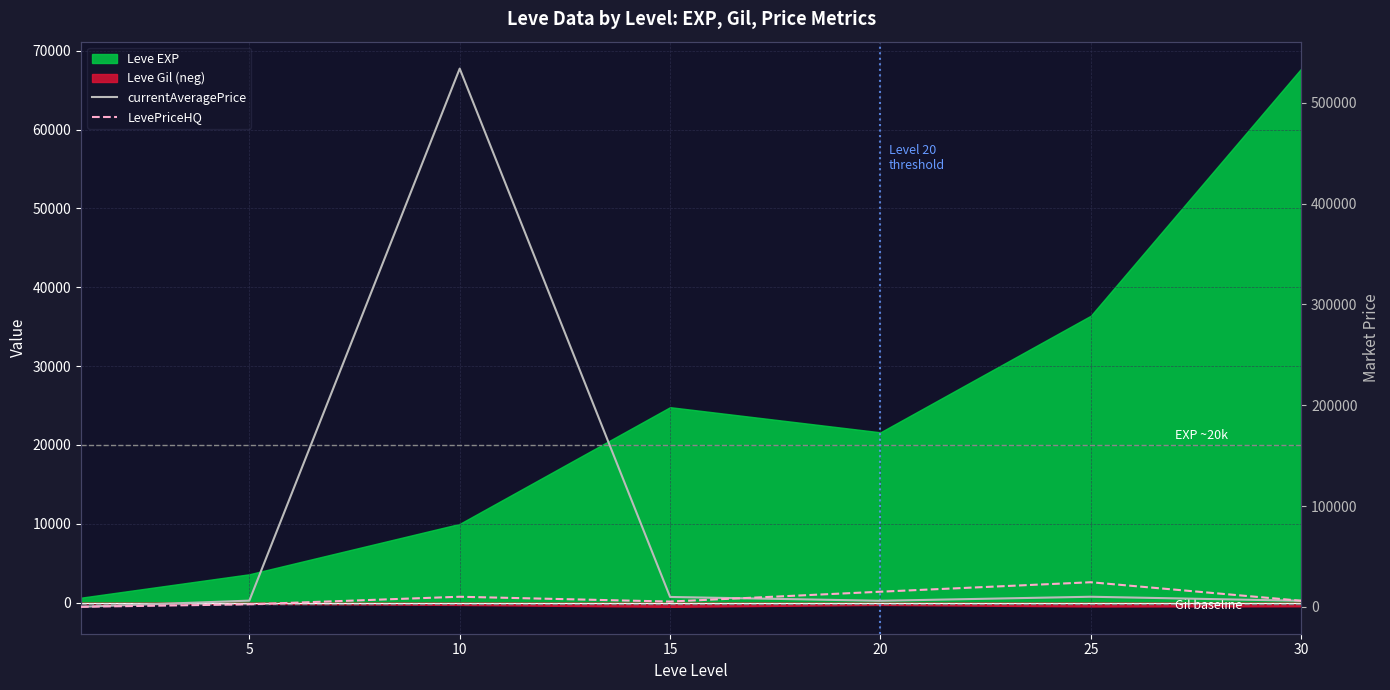

What is the value of the currentAveragePrice point at the 2nd from the left?

6150.0